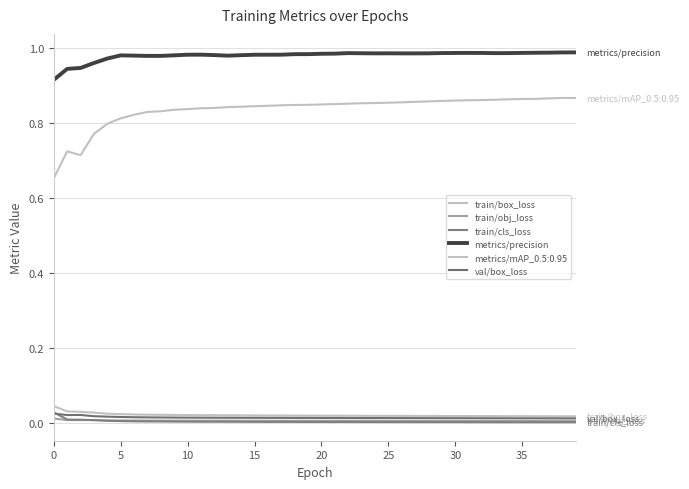

Does the chart have visible grid lines?

Yes